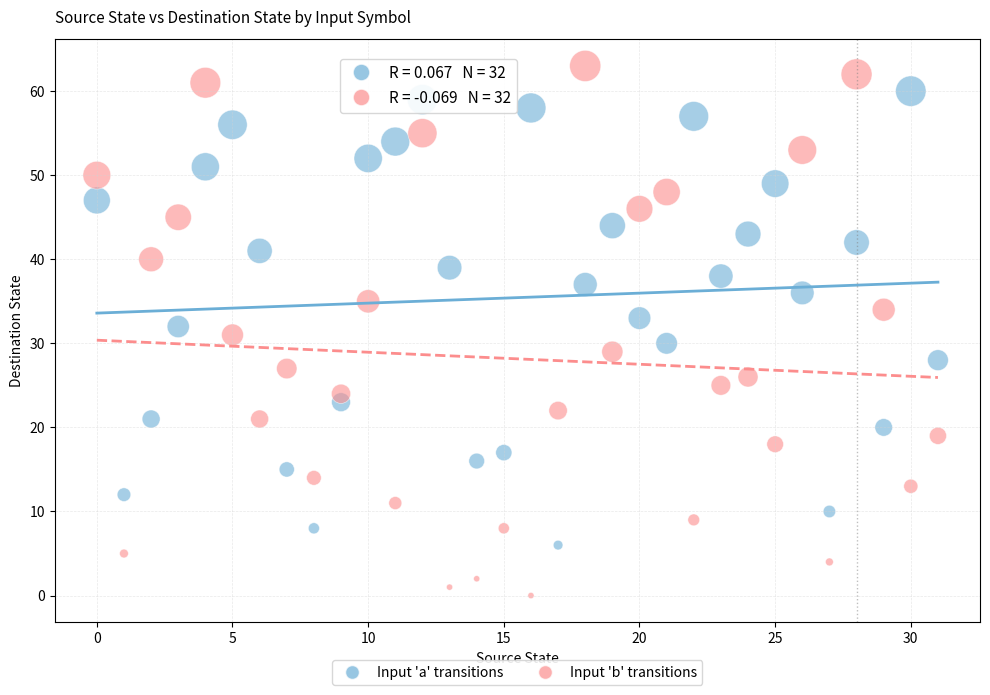

Which series reaches the minimum Y coordinate?

Input 'b' transitions